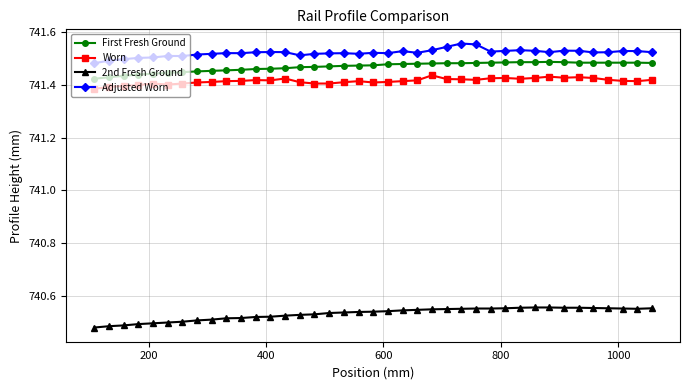

True or false: First Fresh Ground and 2nd Fresh Ground intersect in this chart.

False